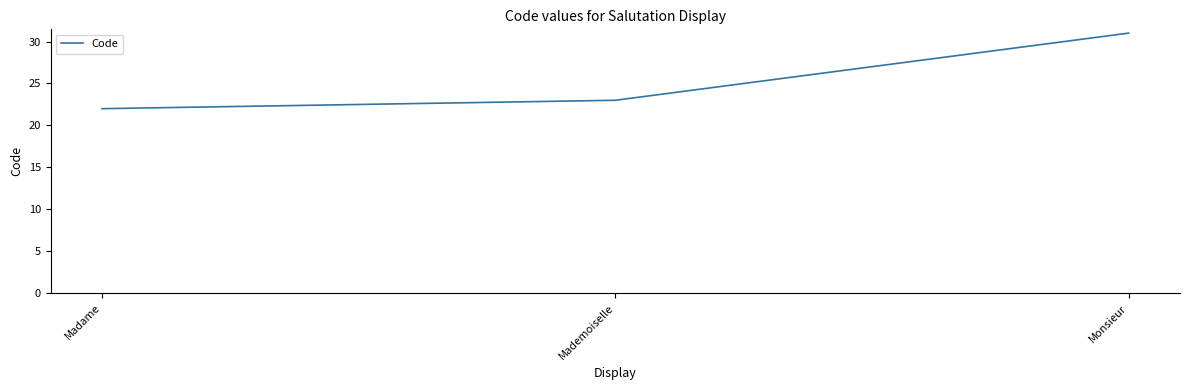

Where is the data nearest to the value 26?

Mademoiselle